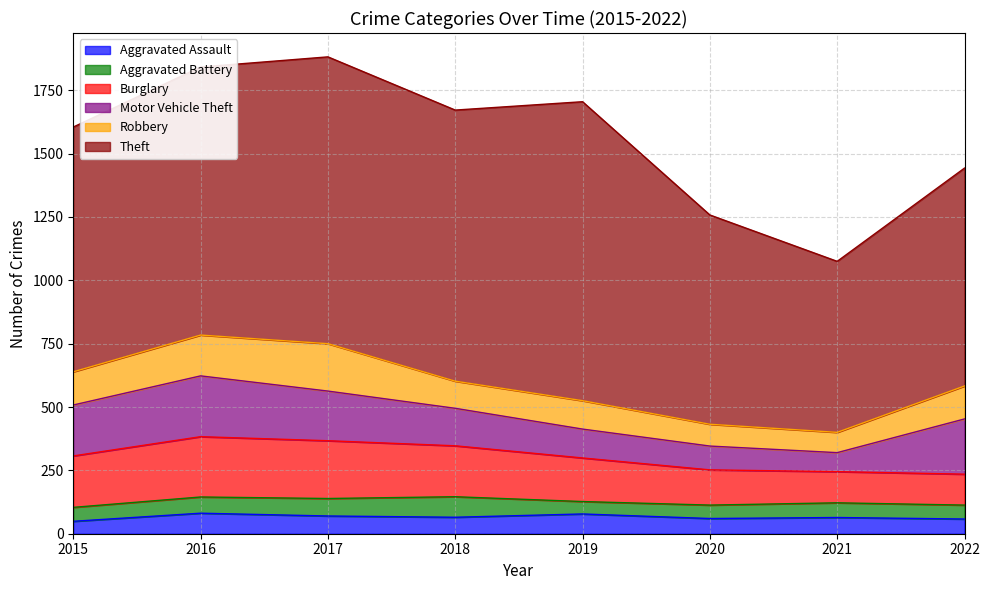

Which series has the largest range (max minus min)?

Theft